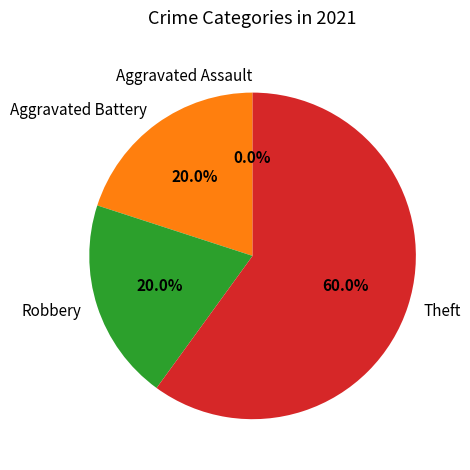

What percentage is NOT represented by Robbery?

80.0%